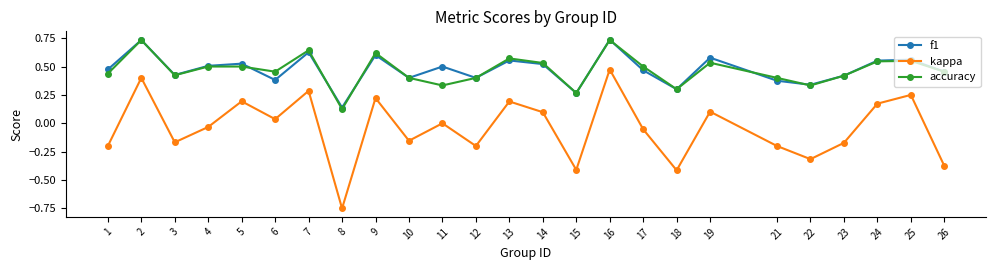

True or false: accuracy has a value of 0.4 at 3.

True